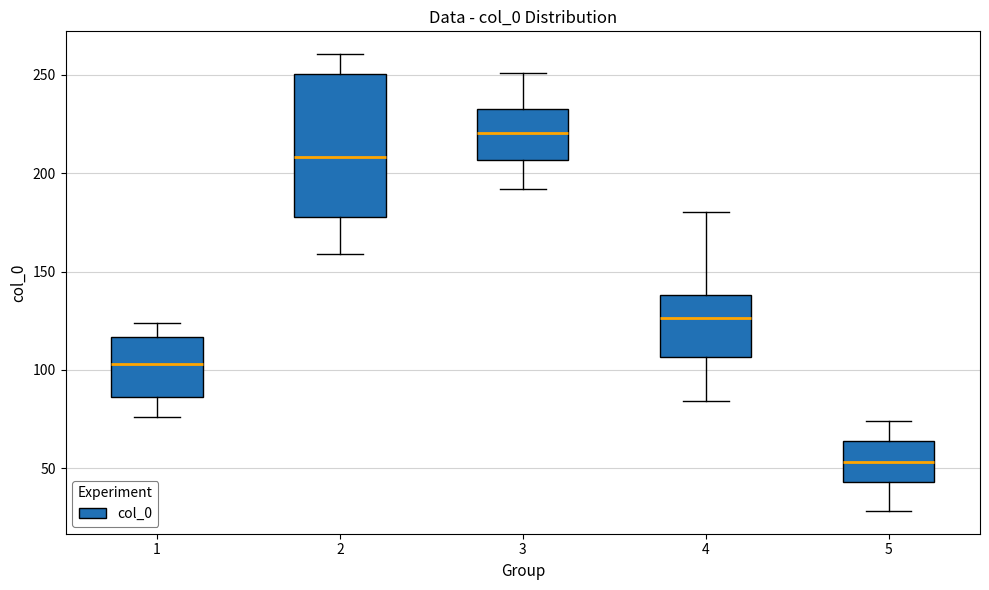

Reading left to right, read every box against the y-axis: the position of its median line, the range the box covers, and the ends of its whiskers. The values are not printed on the chart, so give them approximately, as read against the axis.

1: median 105, box 85 to 115, whiskers 75 to 125
2: median 210, box 180 to 250, whiskers 160 to 260
3: median 220, box 205 to 230, whiskers 190 to 250
4: median 125, box 105 to 140, whiskers 85 to 180
5: median 55, box 45 to 65, whiskers 30 to 75